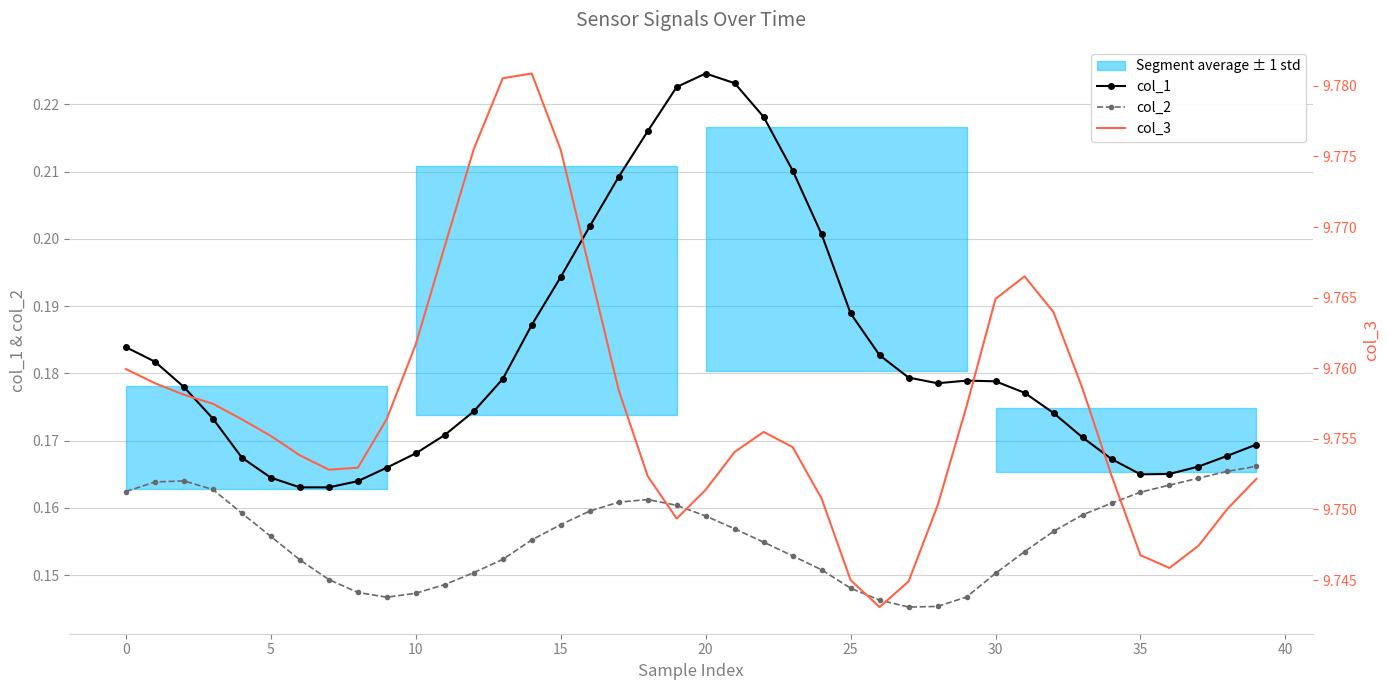

True or false: col_2 has more than 1 interior local peaks.

True